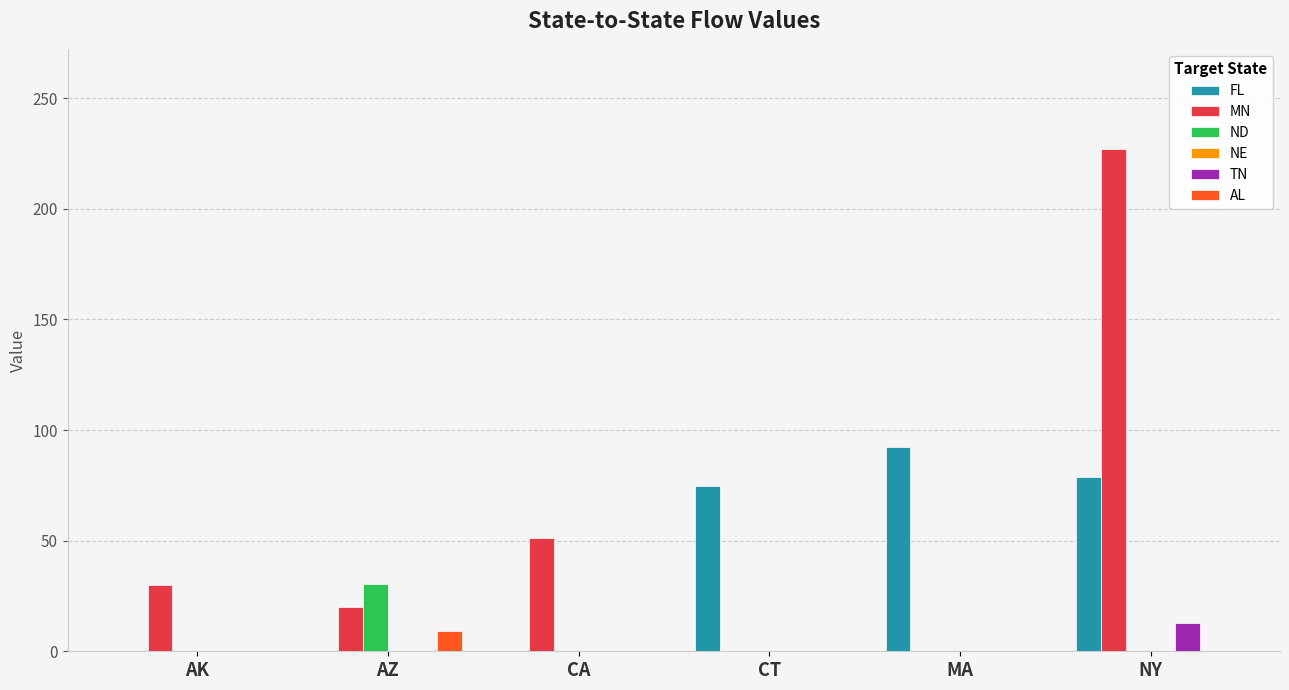

Which series changed the most between AK and NY?

MN